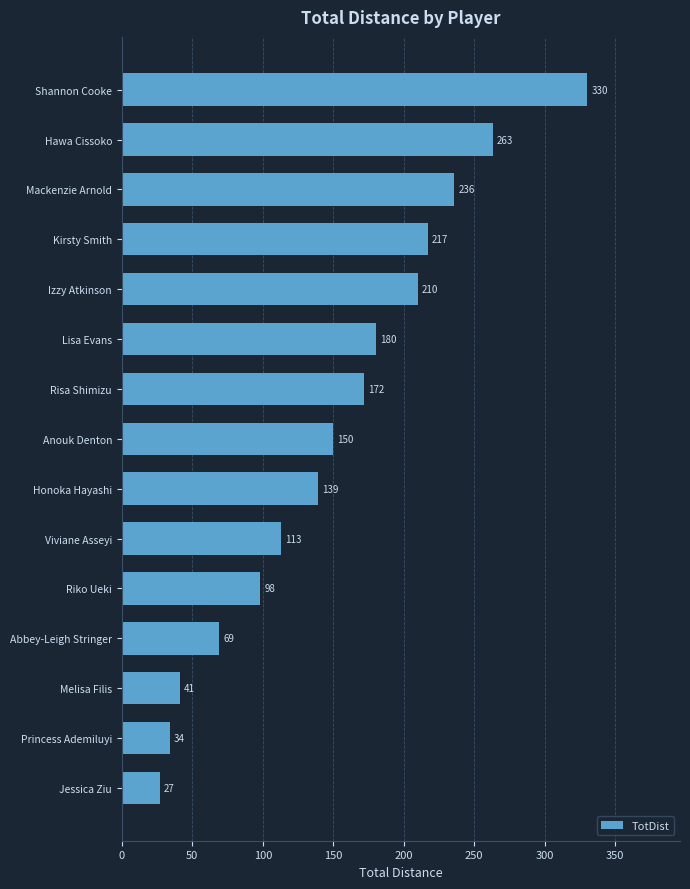

The value at Lisa Evans is 270. True or false?

False